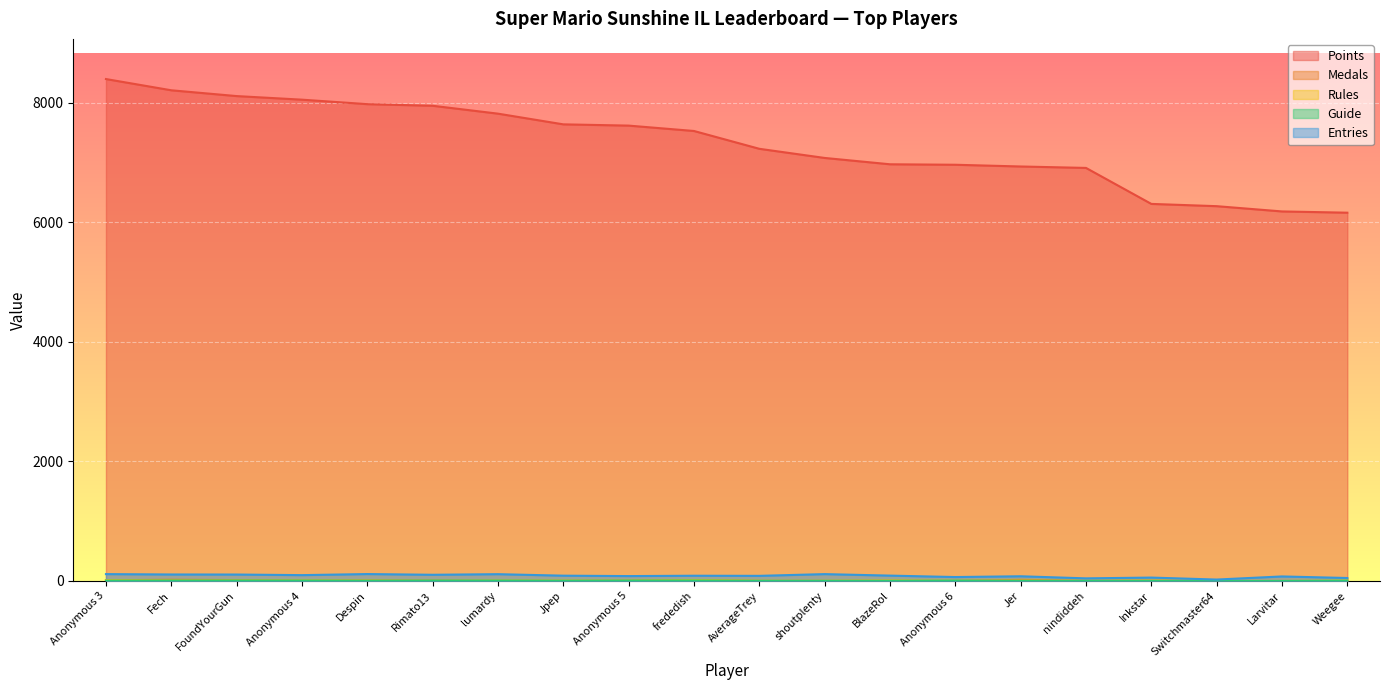

How many lines are shown in the chart?

5